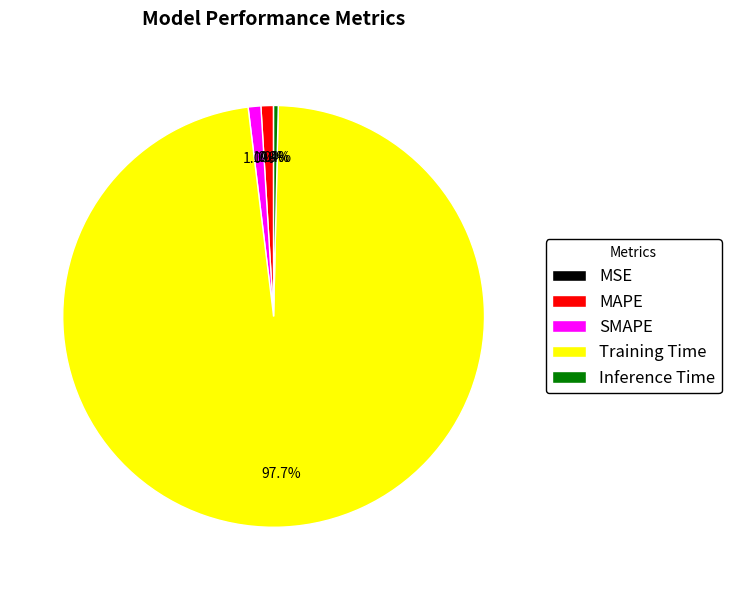

To the nearest percent, what is the difference between the Training Time and MAPE slice percentages?

97%